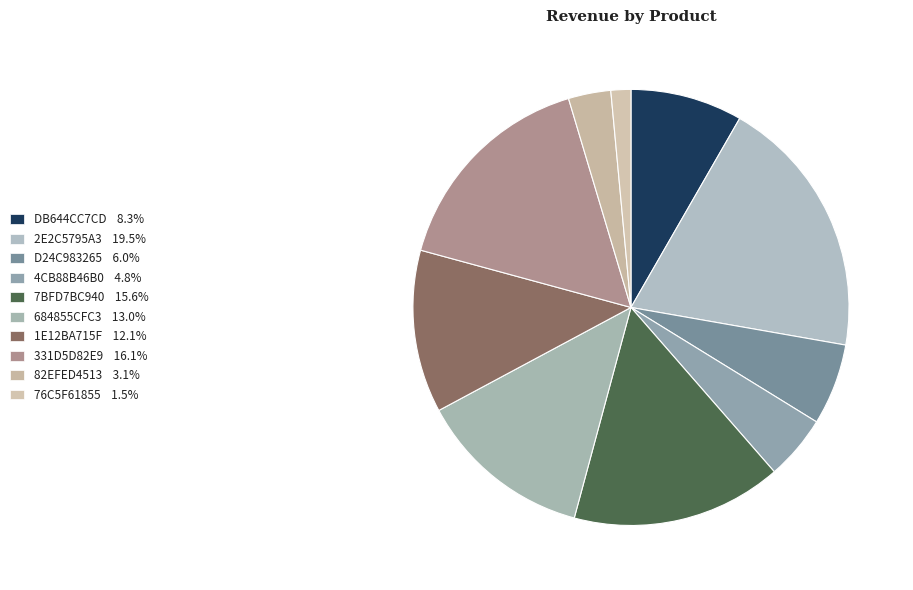

How many slices are in this pie chart?

10